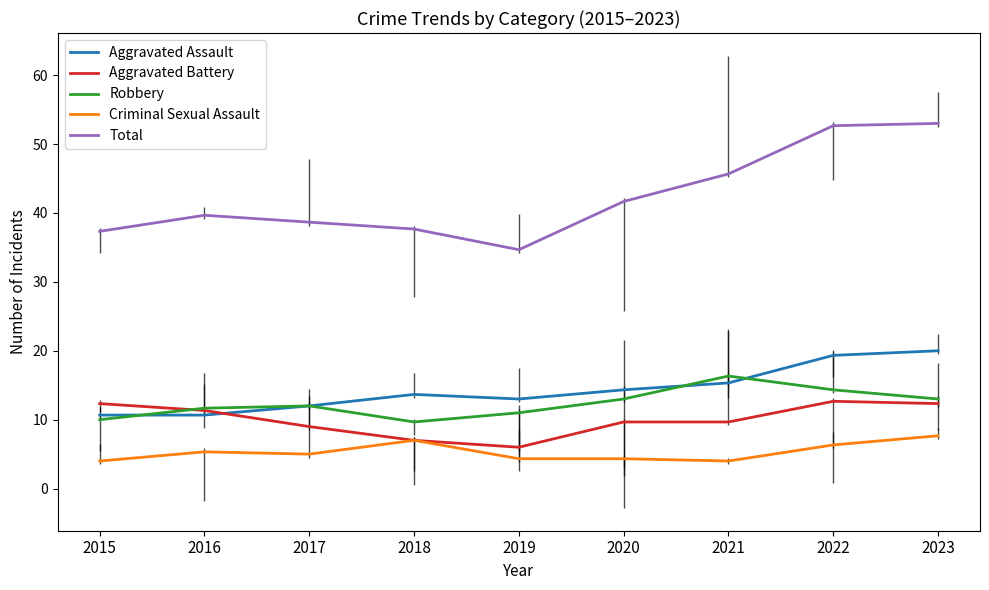

Reading right to left, extract all data points from this chart.

Aggravated Assault: 2023=20.0	2022=19.3	2021=15.3	2020=14.3	2019=13.0	2018=13.7	2017=12.0	2016=10.7	2015=10.7
Aggravated Battery: 2023=12.3	2022=12.7	2021=9.7	2020=9.7	2019=6.0	2018=7.0	2017=9.0	2016=11.3	2015=12.3
Robbery: 2023=13.0	2022=14.3	2021=16.3	2020=13.0	2019=11.0	2018=9.7	2017=12.0	2016=11.7	2015=10.0
Criminal Sexual Assault: 2023=7.7	2022=6.3	2021=4.0	2020=4.3	2019=4.3	2018=7.0	2017=5.0	2016=5.3	2015=4.0
Total: 2023=53.0	2022=52.7	2021=45.7	2020=41.7	2019=34.7	2018=37.7	2017=38.7	2016=39.7	2015=37.3